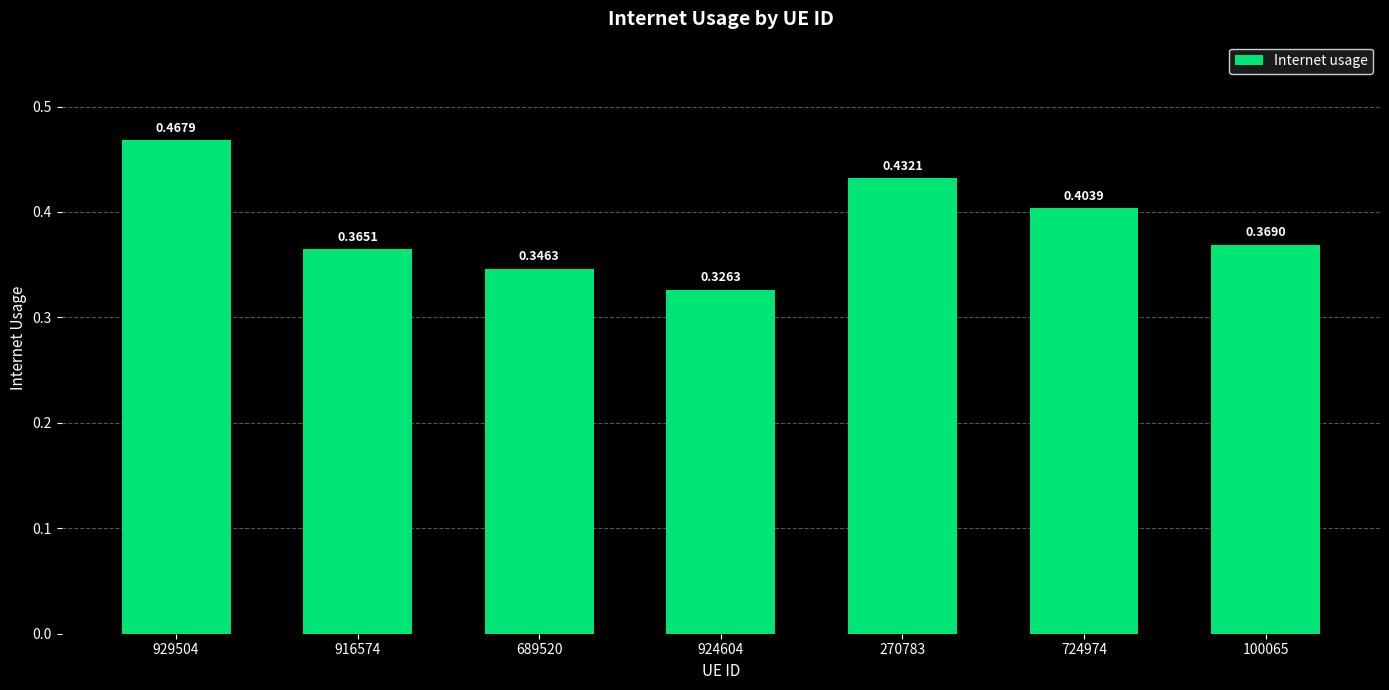

What is the difference between the values at 924604 and 929504?

0.1